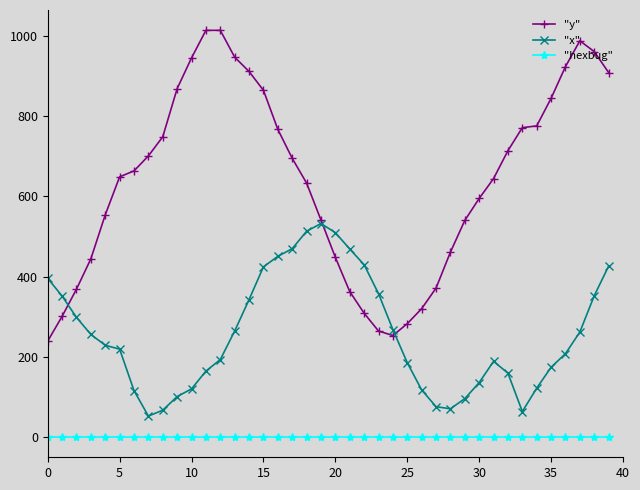

What is the lowest value of the "x" series?

52.0